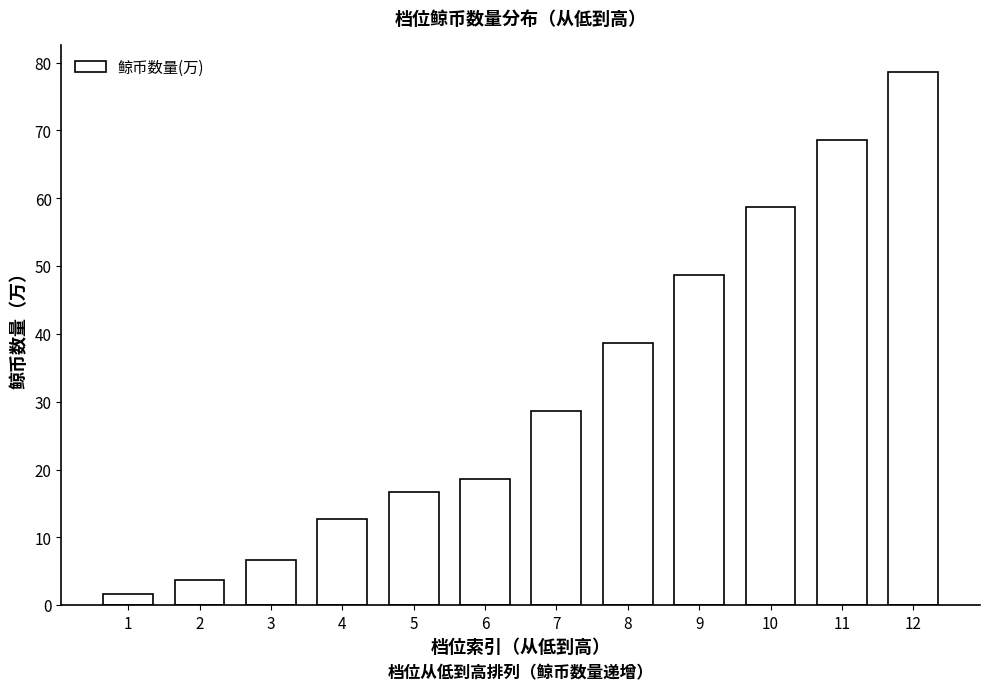

What is the greatest value displayed?

78.7